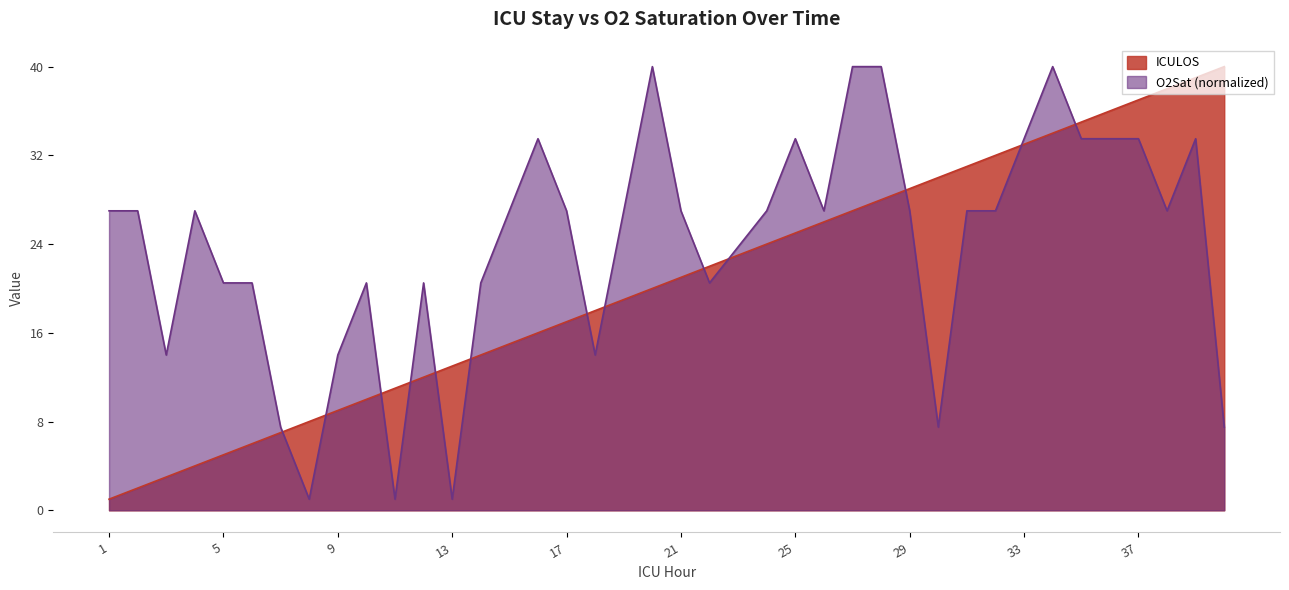

What is the maximum value shown in the chart?

40.0